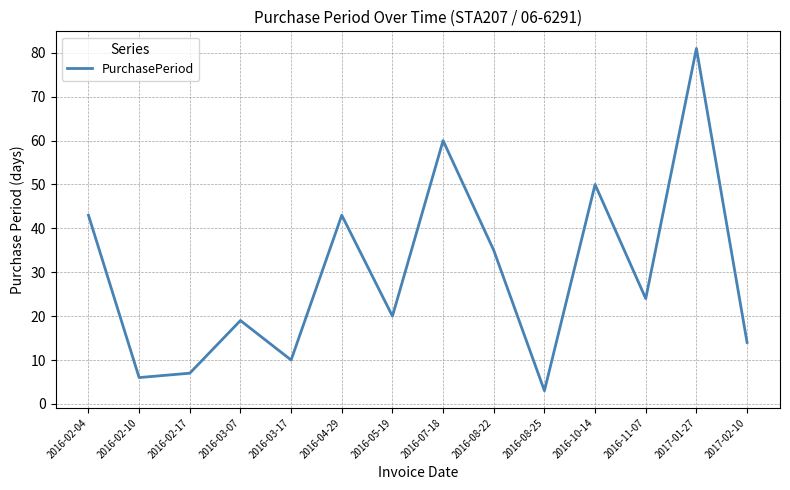

What position from the left is 2017-02-10?

14